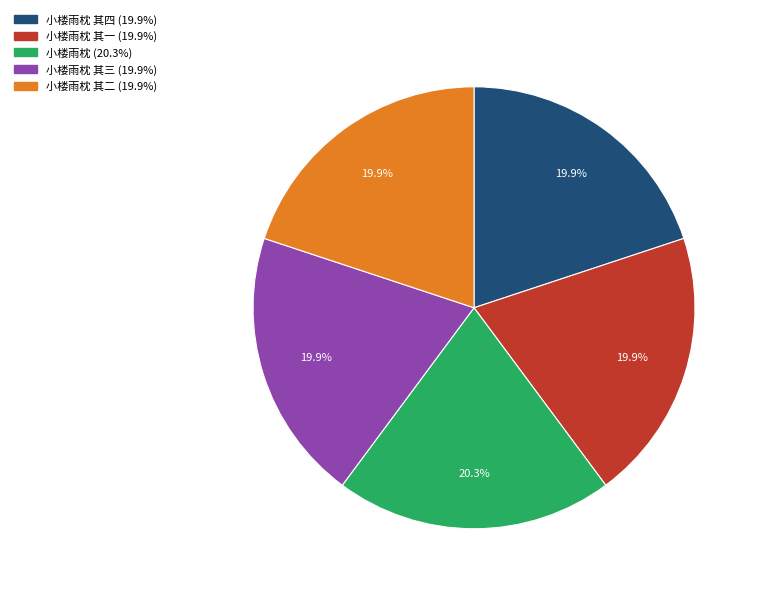

Does any single category account for the majority?

No